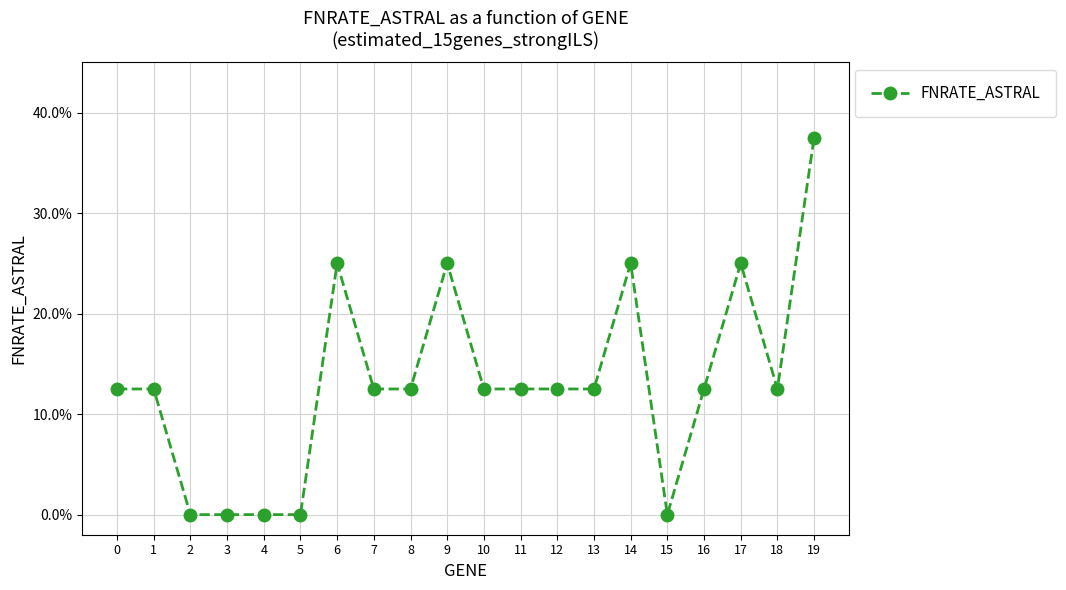

At which label is the value closest to 0?

2